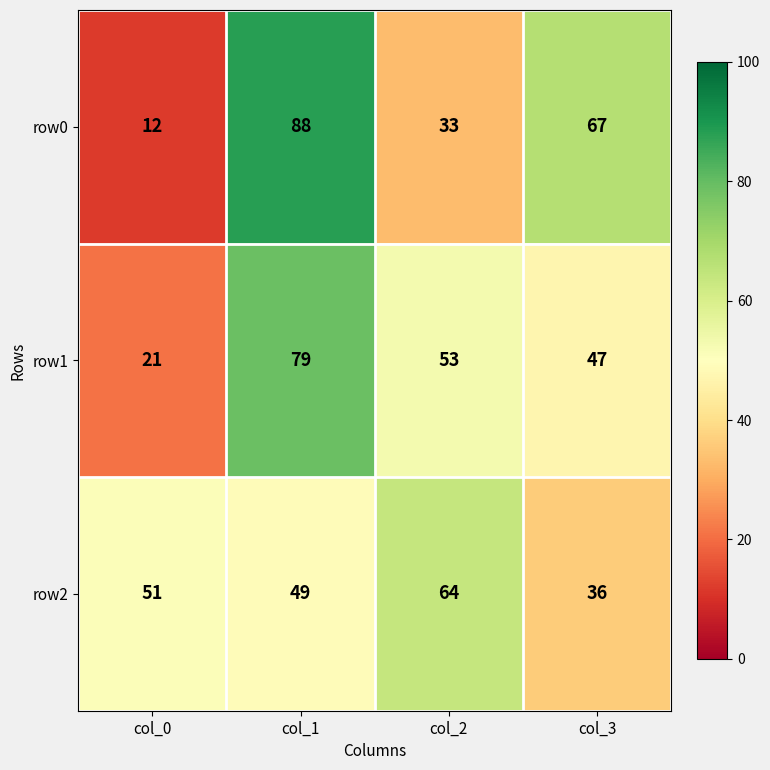

What is the spread (max minus min) of values at col_1?

39